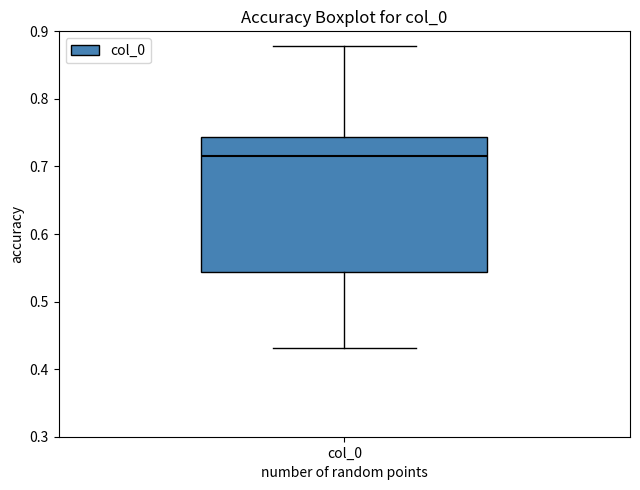

Where is the lower edge of the box for col_0 on the y-axis? The values are not printed on the chart, so give them approximately, as read against the axis.

0.54